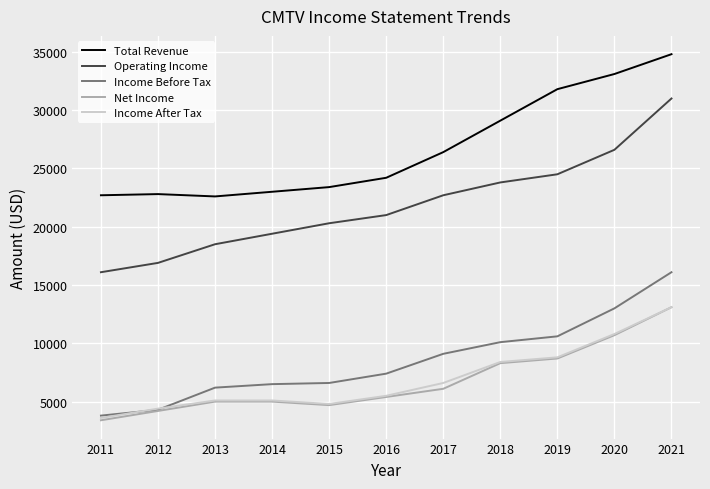

True or false: Operating Income and Net Income intersect in this chart.

False